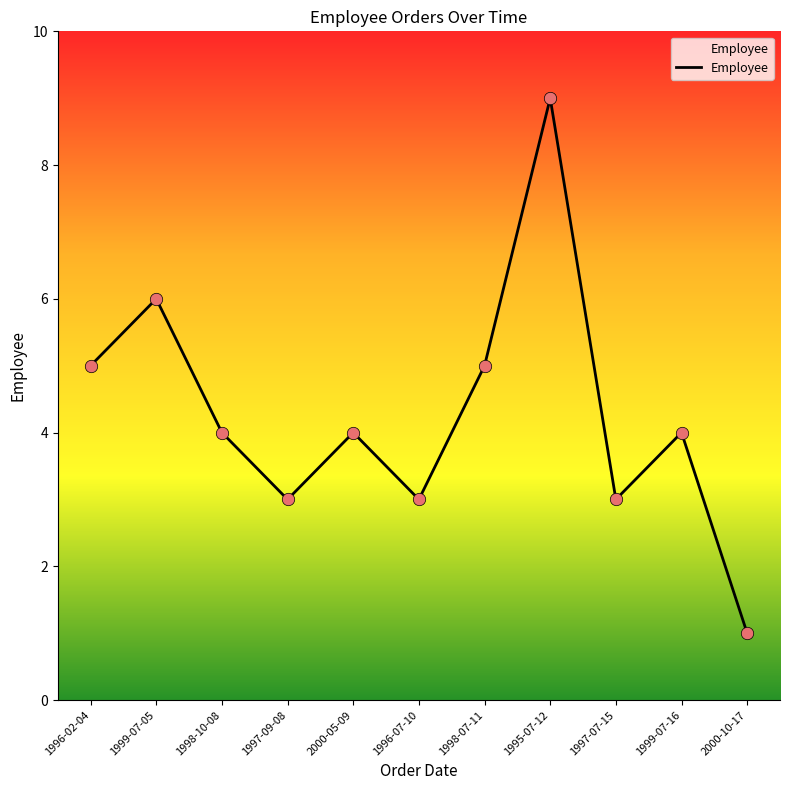

Which has a higher value, 1996-02-04 or 1996-07-10?

1996-02-04